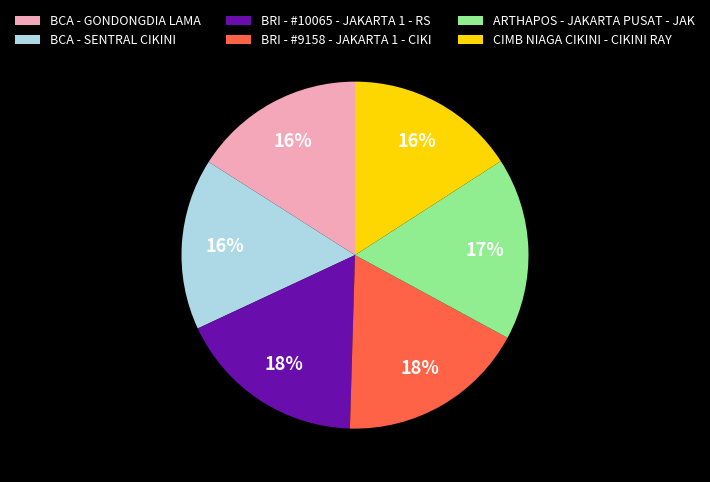

Is there any slice that represents more than half of the pie?

No